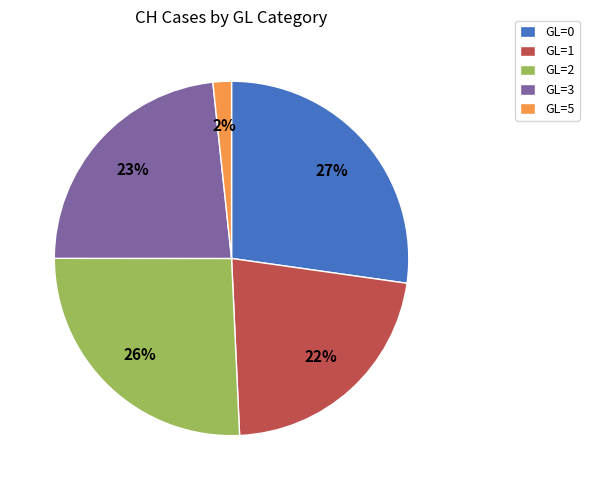

Count the number of slices in the pie.

5